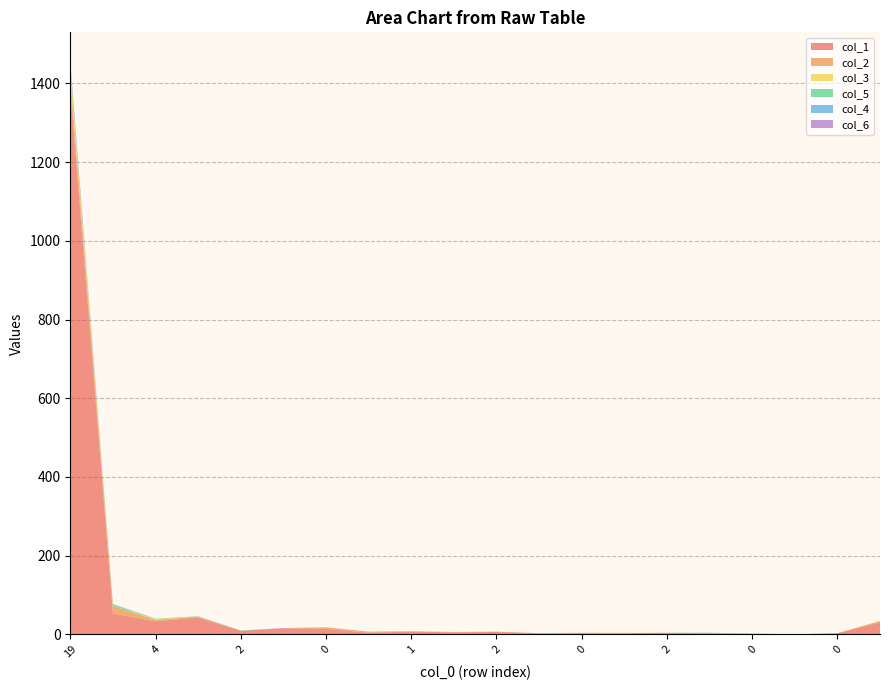

Reading right to left, extract all data points from this chart.

col_1: 5=30	0=3	0=0	0=2	0=3	2=4	0=3	0=3	0=3	2=6	2=5	1=7	1=4	0=14	4=15	2=9	4=43	4=33	10=53	19=1388
col_2: 5=4	0=0	0=0	0=0	0=0	2=0	0=0	0=1	0=0	2=1	2=1	1=1	1=3	0=4	4=0	2=0	4=2	4=4	10=19	19=27
col_3: 5=0	0=0	0=0	0=0	0=0	2=0	0=1	0=0	0=0	2=0	2=0	1=0	1=0	0=0	4=0	2=0	4=0	4=2	10=0	19=25
col_5: 5=0	0=0	0=0	0=0	0=1	2=0	0=0	0=0	0=0	2=0	2=0	1=0	1=0	0=0	4=0	2=1	4=1	4=1	10=4	19=3
col_4: 5=0	0=0	0=0	0=0	0=0	2=0	0=0	0=0	0=0	2=0	2=0	1=0	1=0	0=0	4=0	2=0	4=0	4=0	10=1	19=10
col_6: 5=0	0=0	0=0	0=0	0=0	2=0	0=0	0=0	0=0	2=0	2=0	1=0	1=0	0=0	4=1	2=0	4=0	4=0	10=0	19=4